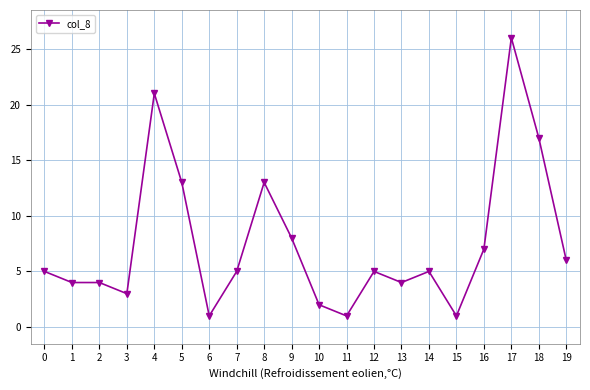

How many data points does each series have?

20